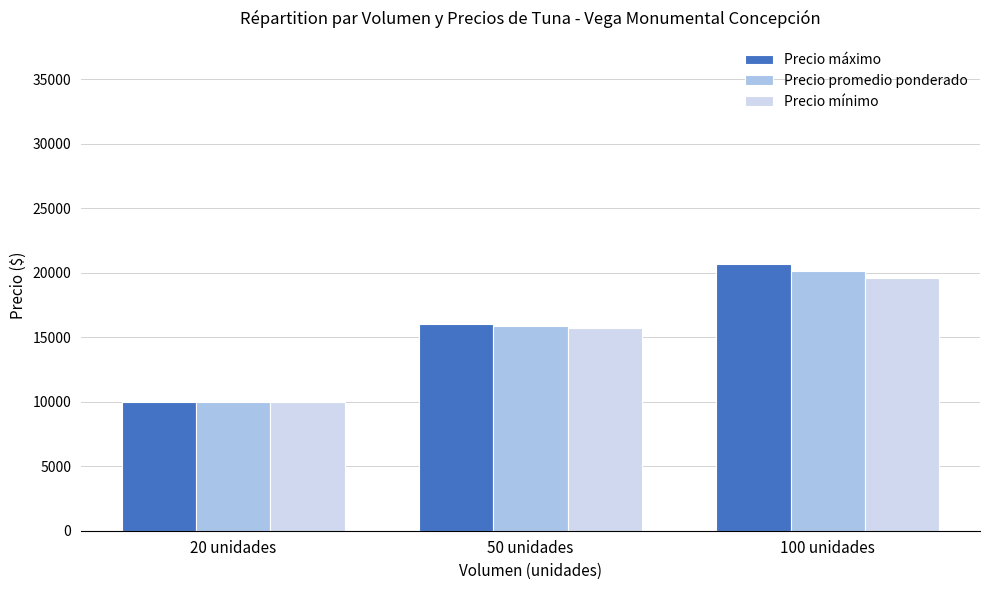

What is the total value across all series at 20 unidades?

30000